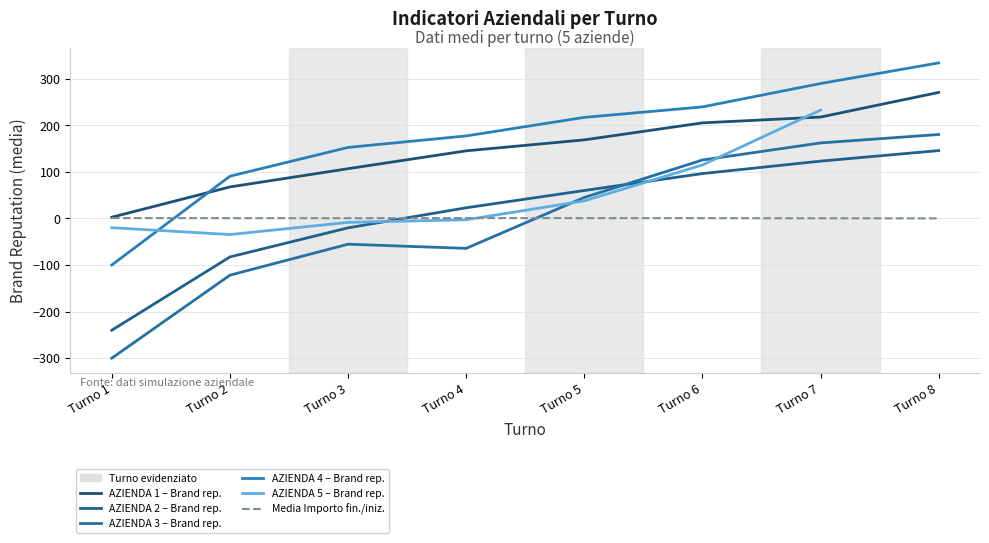

What value does the AZIENDA 3 – Brand rep. series have at Turno 6?

125.3